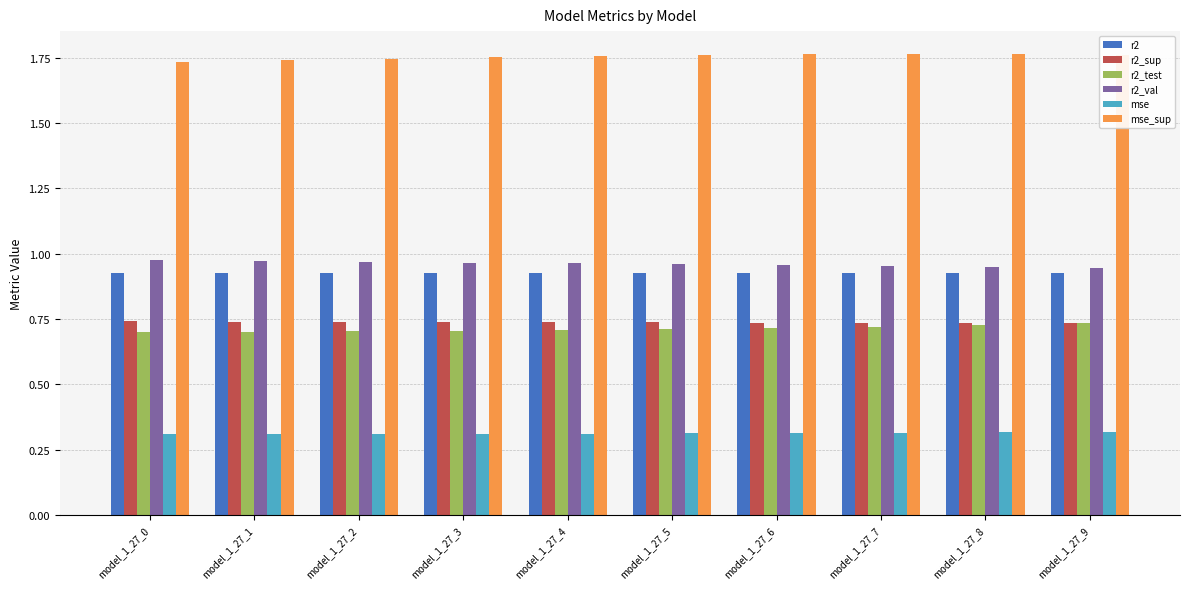

Count the r2 values in the range 0 to 1.

10